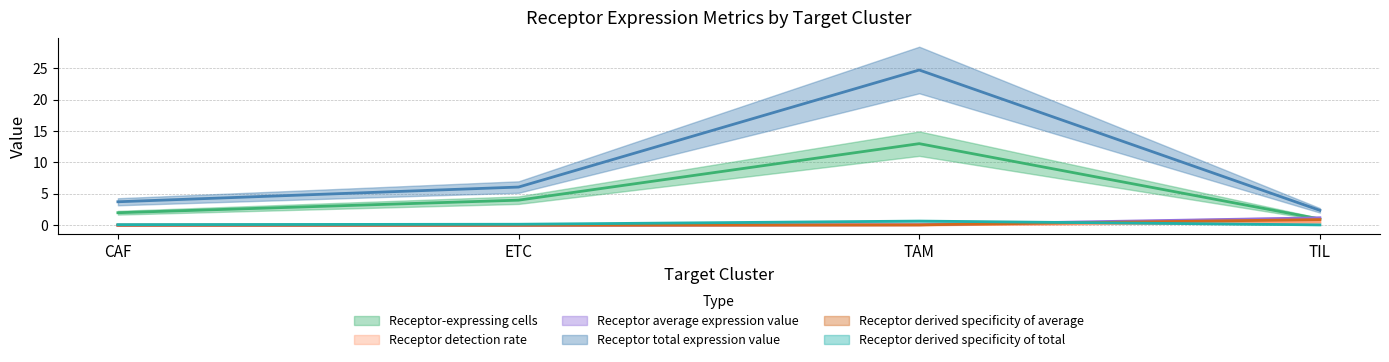

What is the label of the 2nd point from the right?

TAM